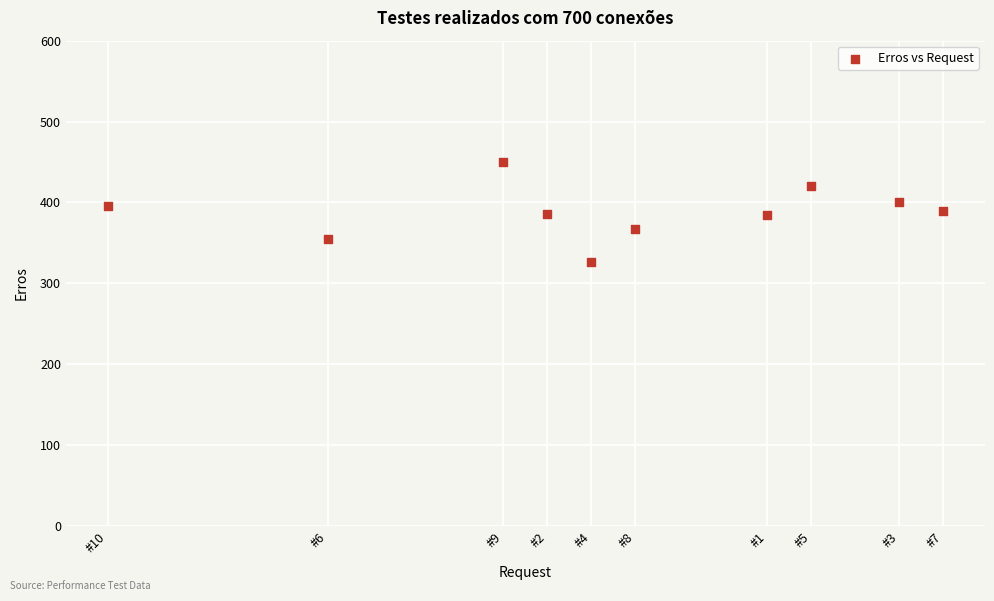

What is the average Y value?

387